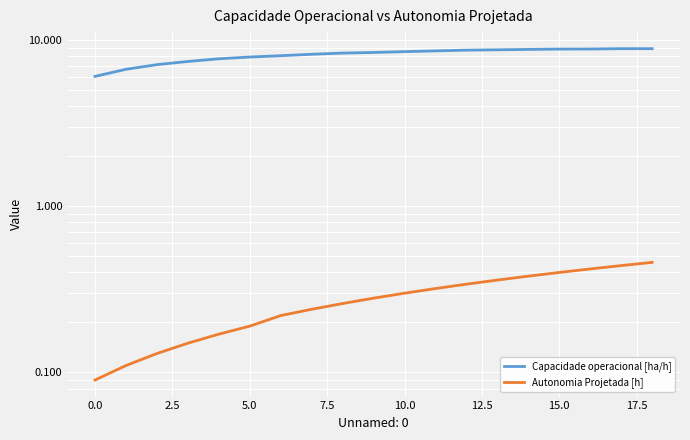

What is the label of the 6th point from the right?

13